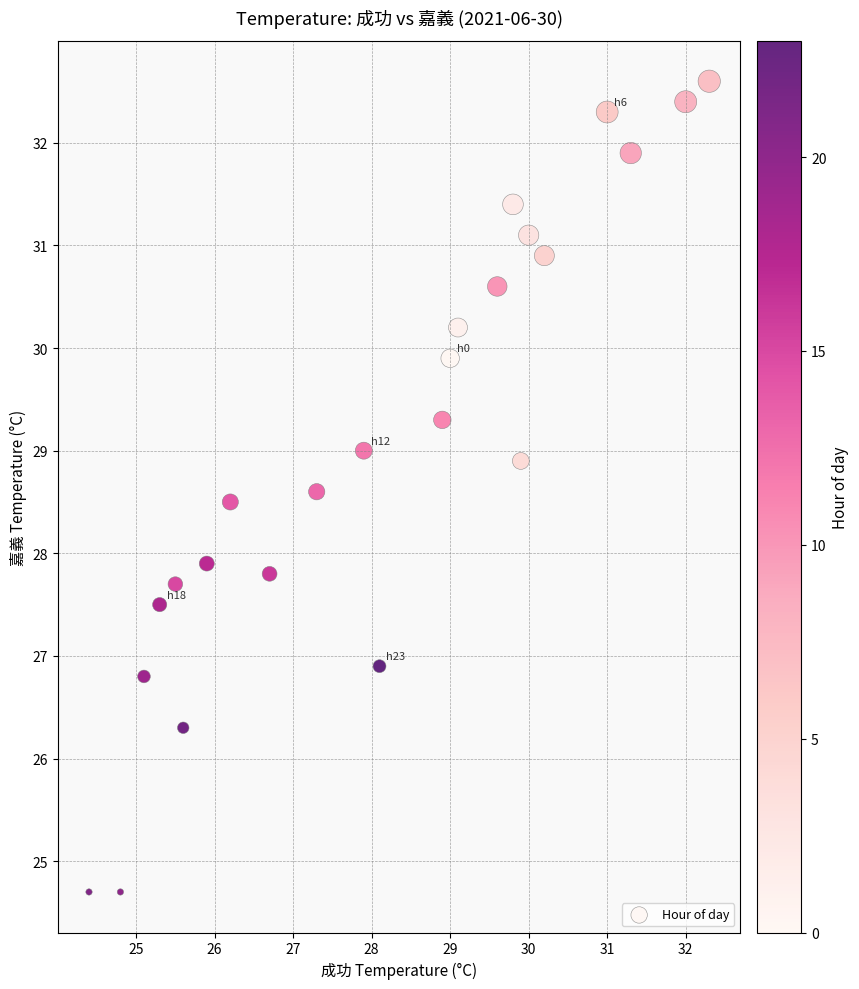

What Y value in the scatter plot is closest to 28?

27.9